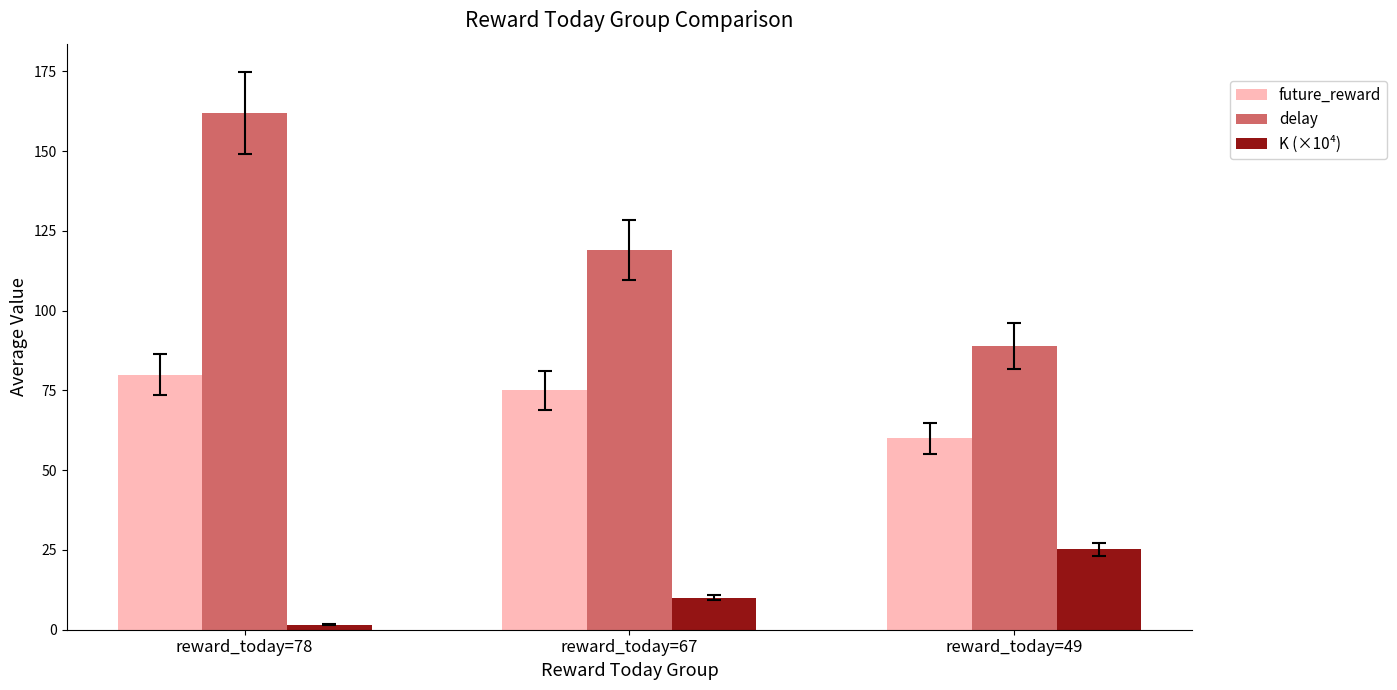

Reading left to right, transcribe all the data shown in this chart.

future_reward: 80.0	75.0	60.0
delay: 162.0	119.0	89.0
K (×10⁴): 1.6	10.0	25.2